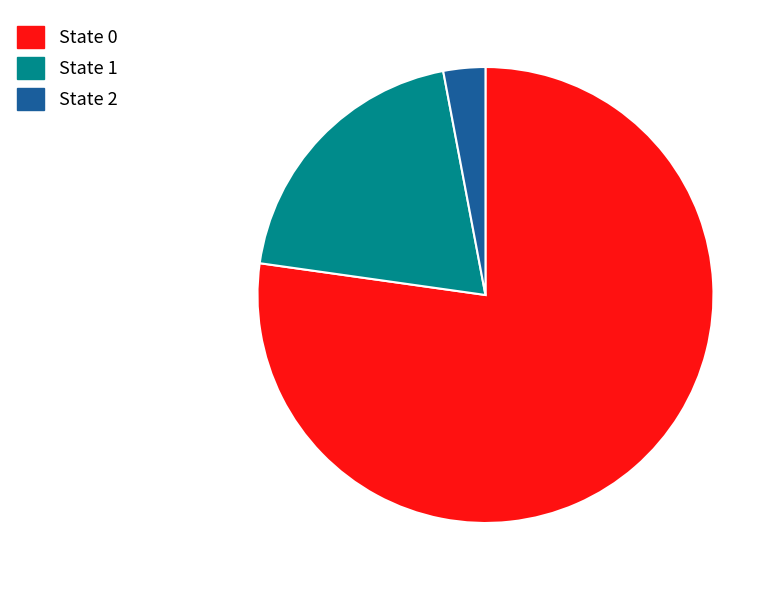

How many slices are in this pie chart?

3